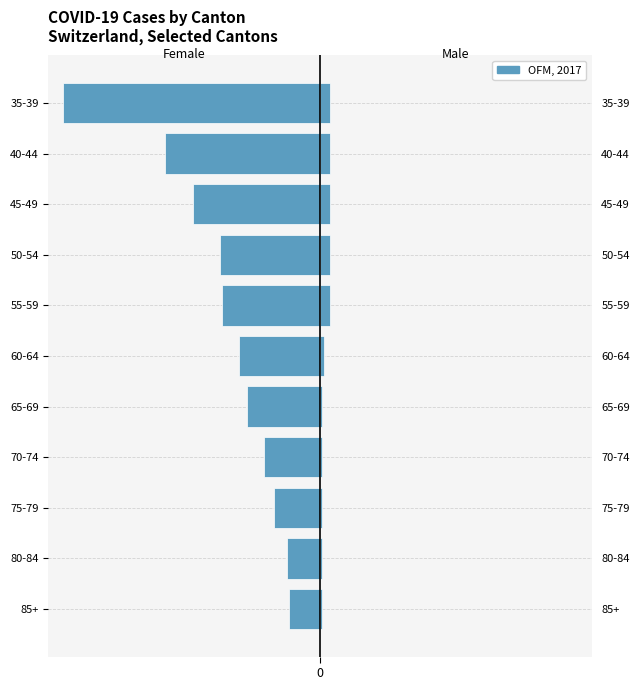

Is it true that the value at 35-39 is -123?

True